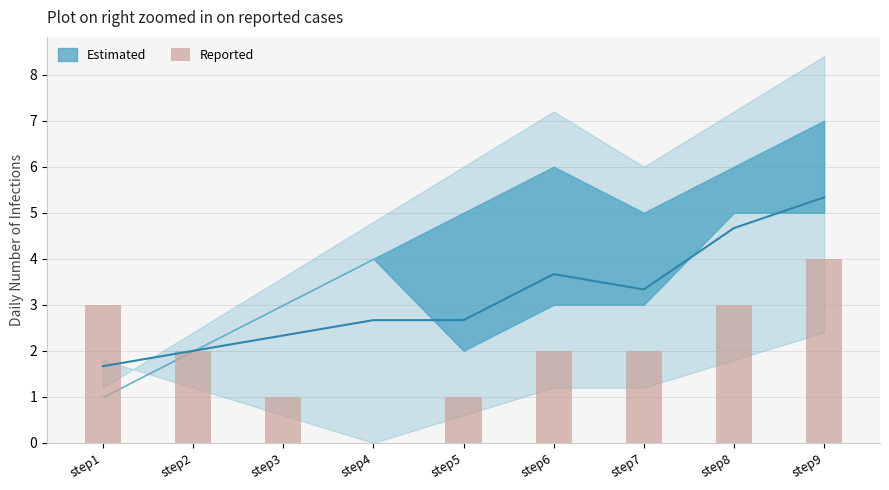

What is the sum of all values?

18